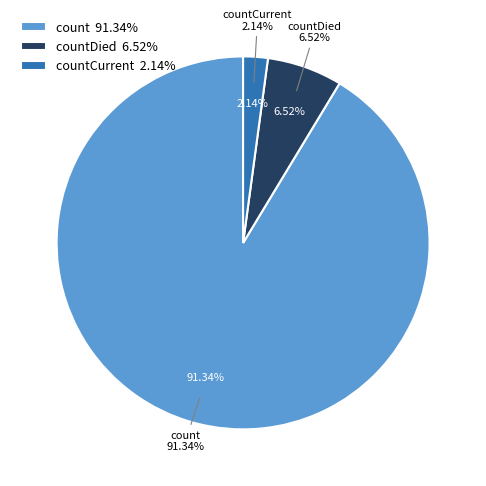

Which slice is the smallest?

countCurrent